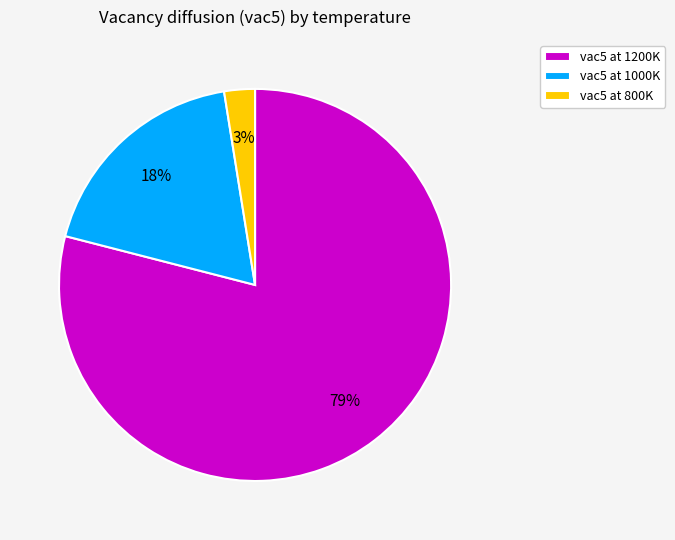

To the nearest percent, what is the difference between the largest and smallest slice percentages?

76%